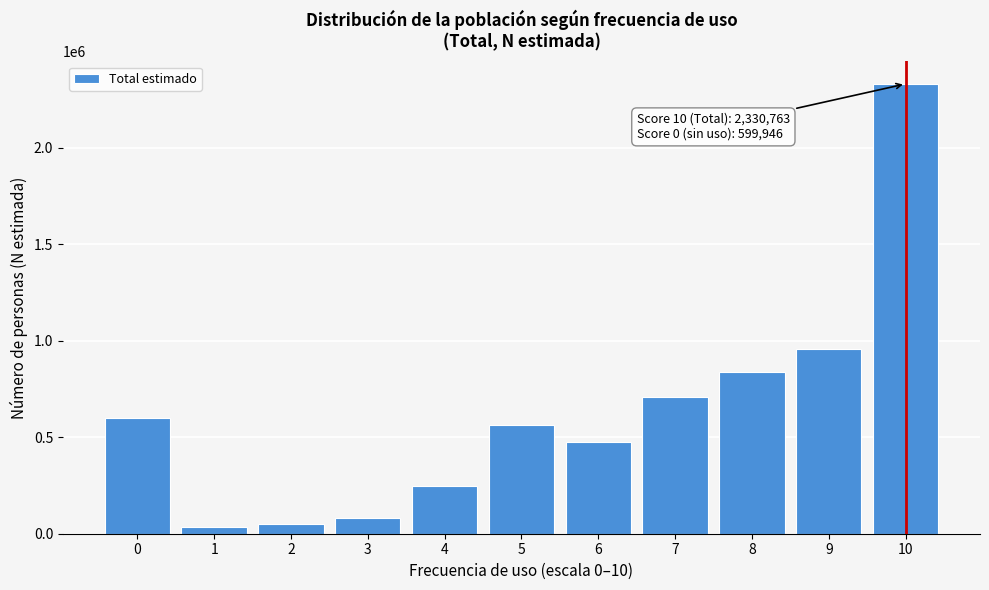

Reading right to left, what are all the values shown in this chart?

2330763	954768	836786	708514	476758	565047	249019	79493	49496	36811	599946